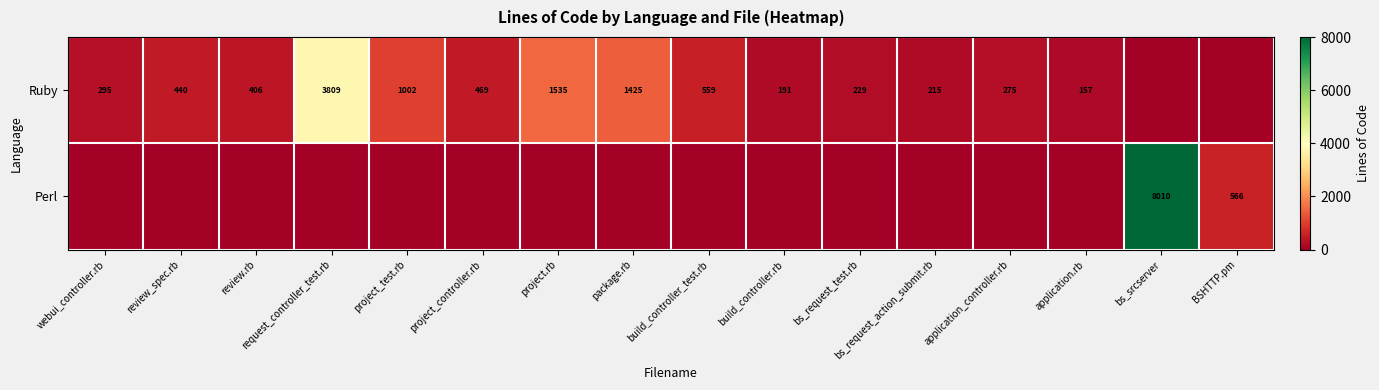

The Ruby series shows 1425 at package.rb. True or false?

True